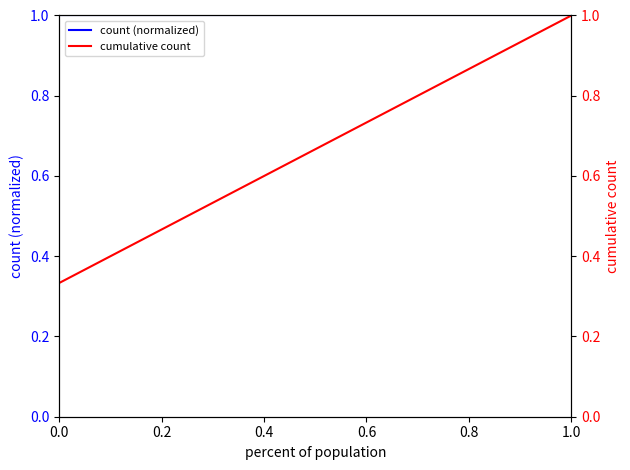

What is the spread (max minus min) of values at 0.2?

0.3